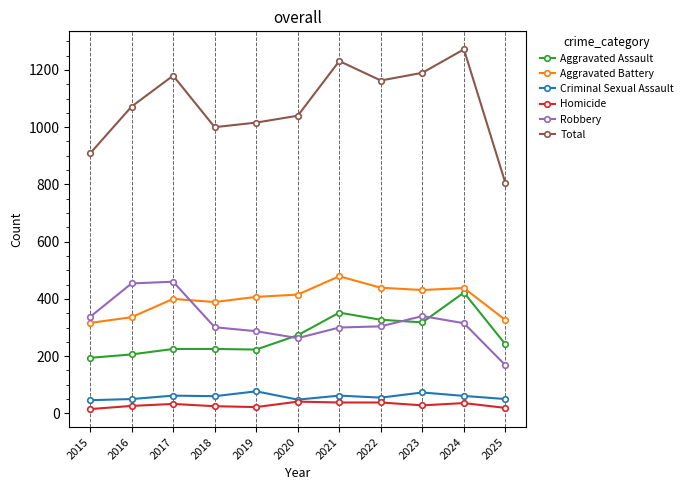

Where is the first local maximum for Total?

2017